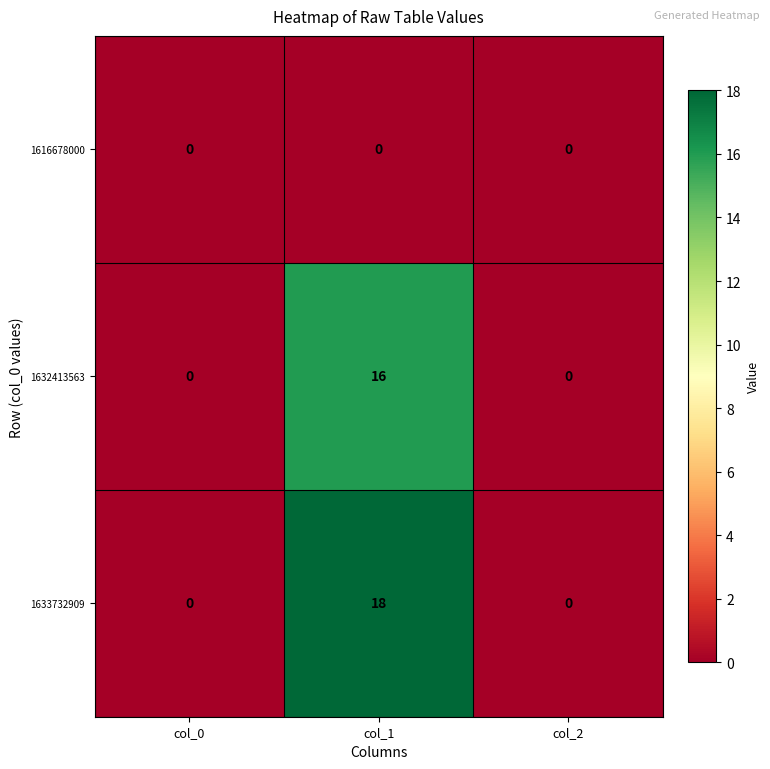

What is the spread (max minus min) of values at col_1?

18